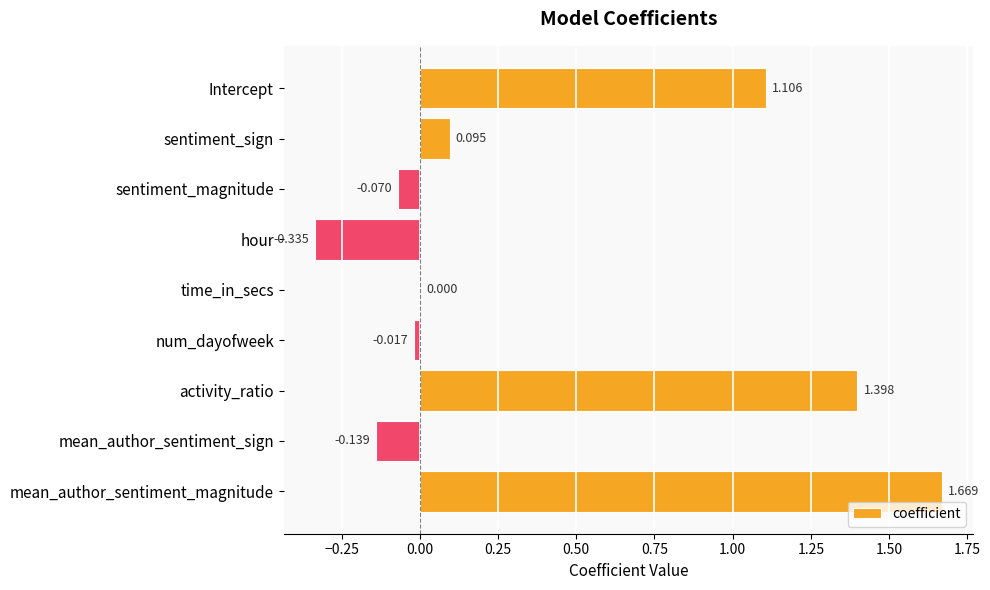

Where is the data nearest to the value 0?

time_in_secs